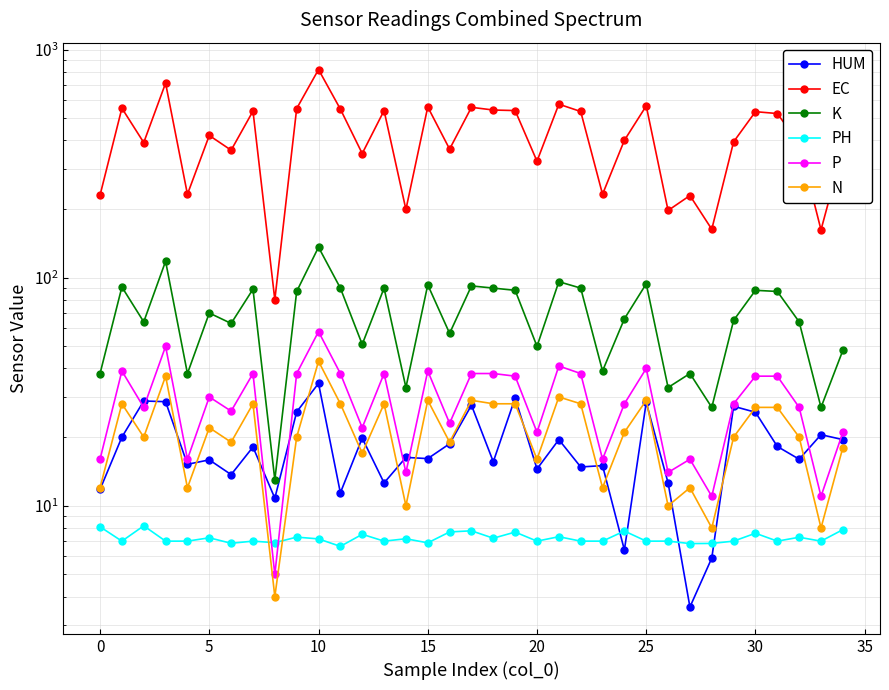

What is the difference between the maximum and second lowest values in the P series?

47.0